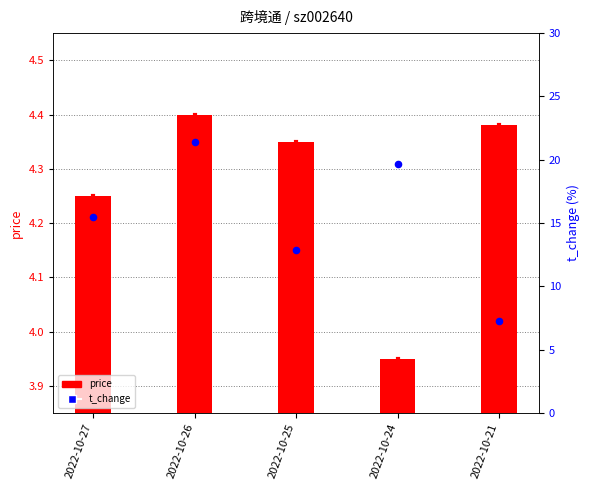

Which series contains the highest Y value?

t_change